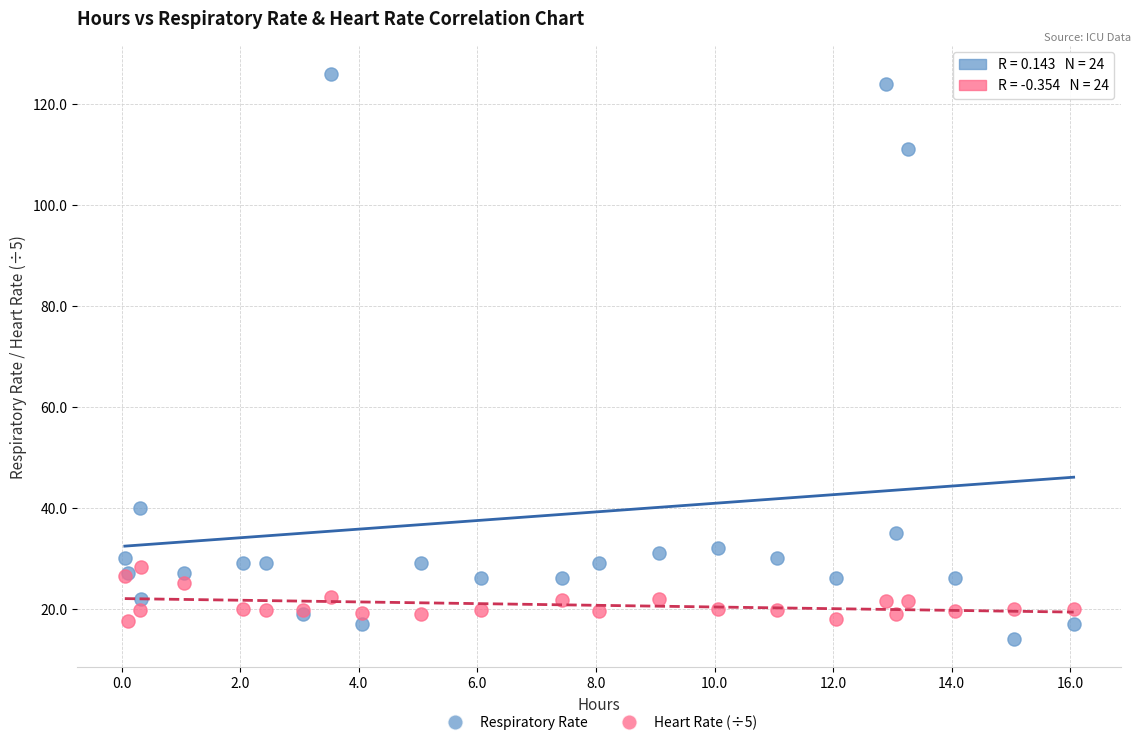

What are all the series names shown in the legend?

Respiratory Rate, Heart Rate (÷5)